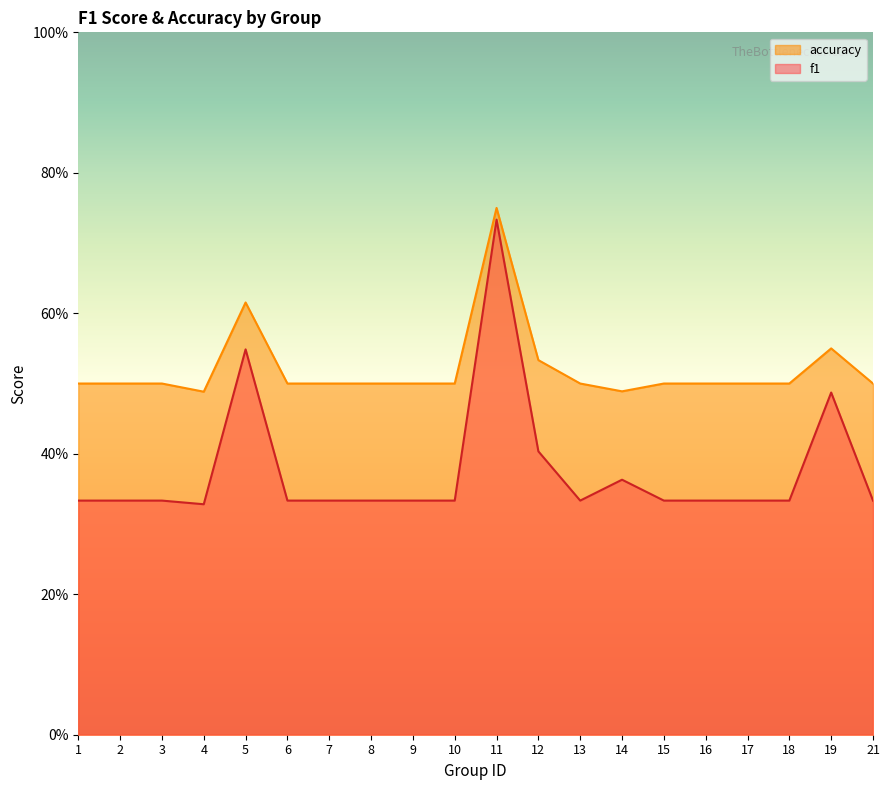

Rank the series at 10 from highest to lowest value.

accuracy, f1